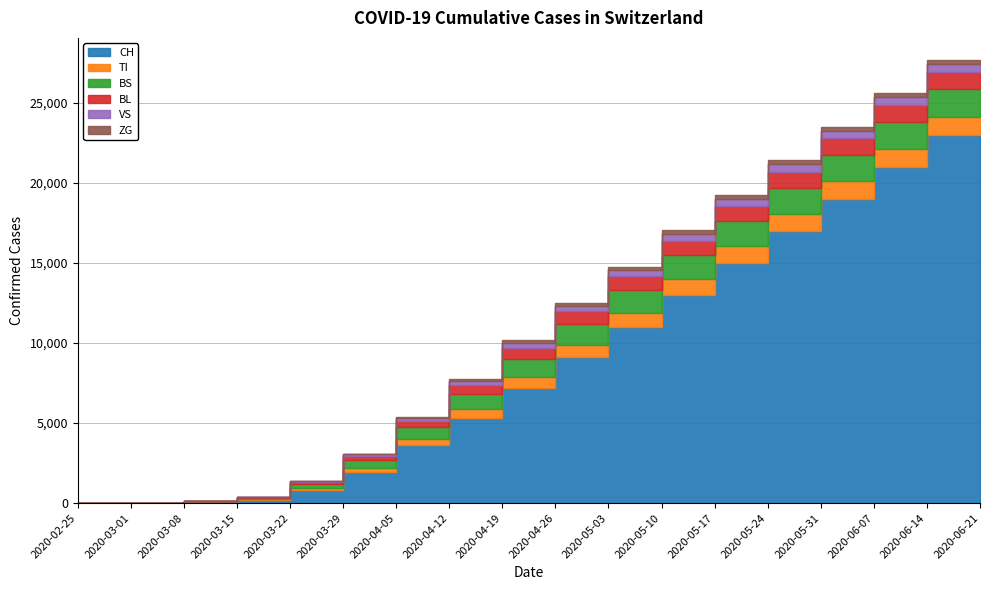

Is the value of CH at 2020-04-12 greater than the value of VS at 2020-06-07?

Yes